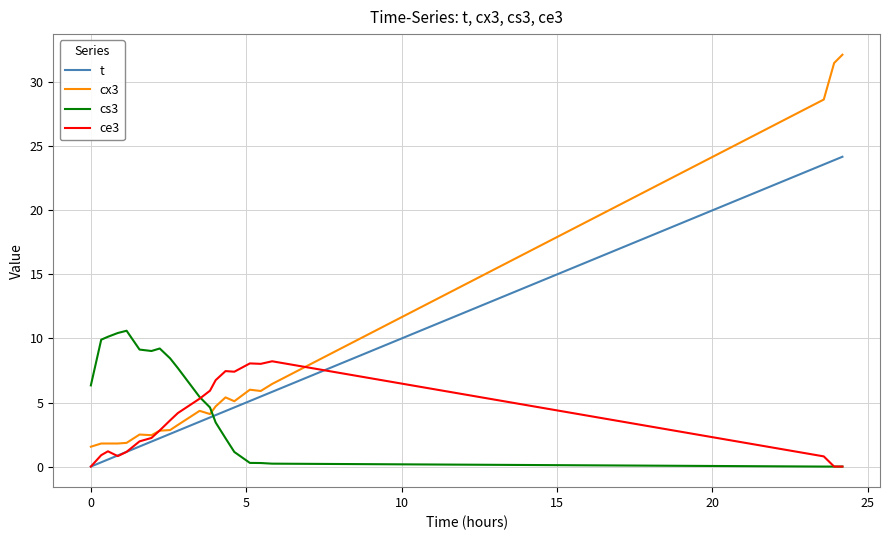

List the series in order of their peak value, lowest first.

ce3, cs3, t, cx3